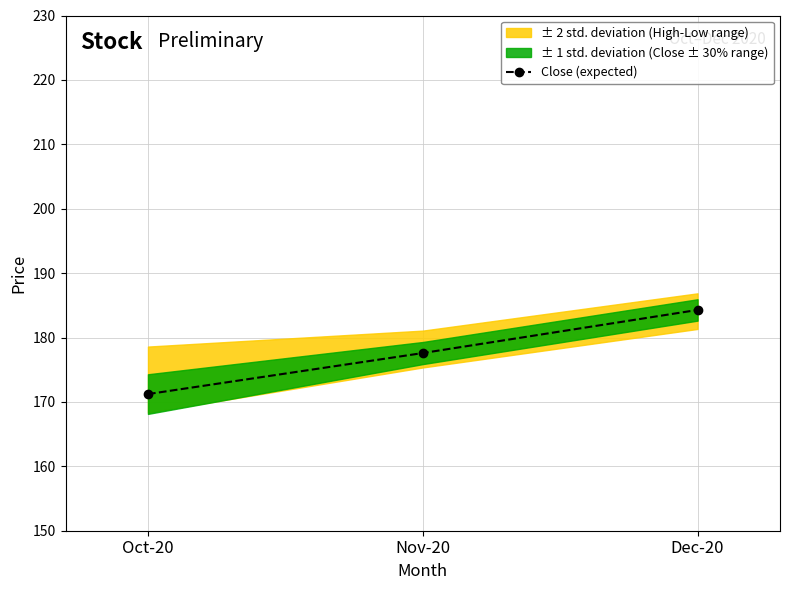

Where does the data first go above 177?

Nov-20